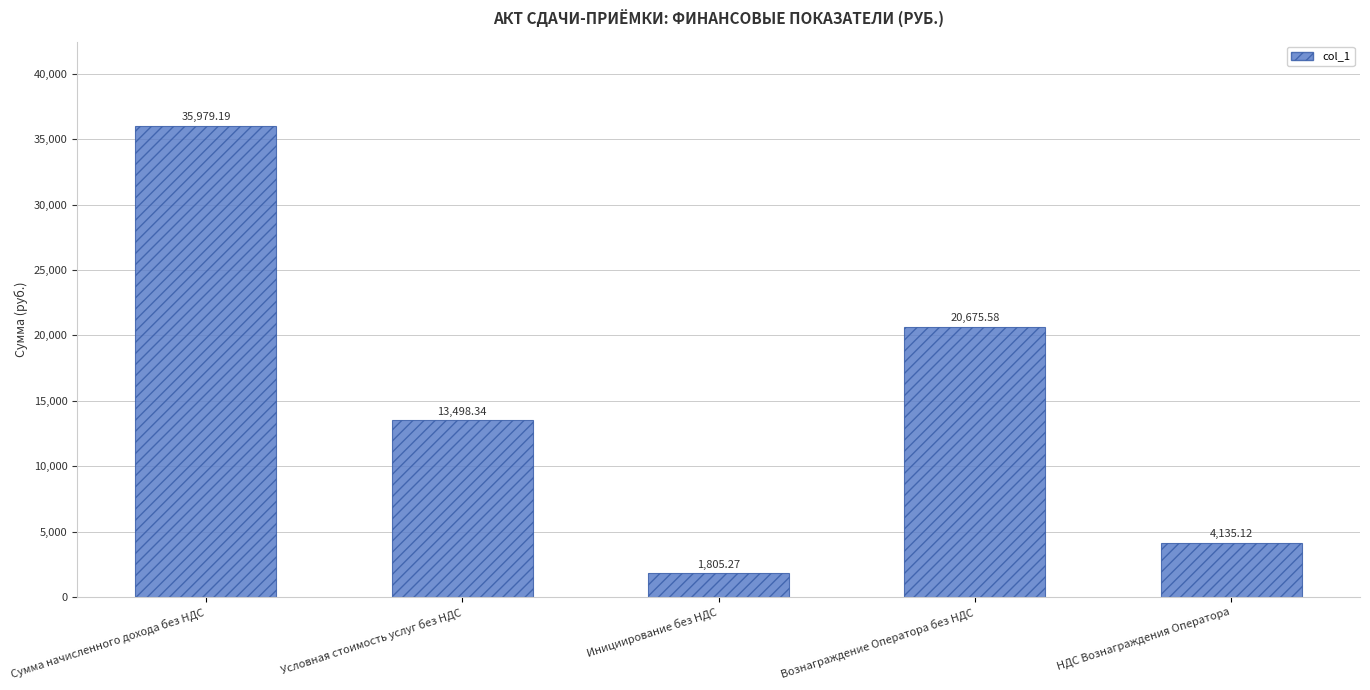

Which has a higher value, Сумма начисленного дохода без НДС or Инициирование без НДС?

Сумма начисленного дохода без НДС